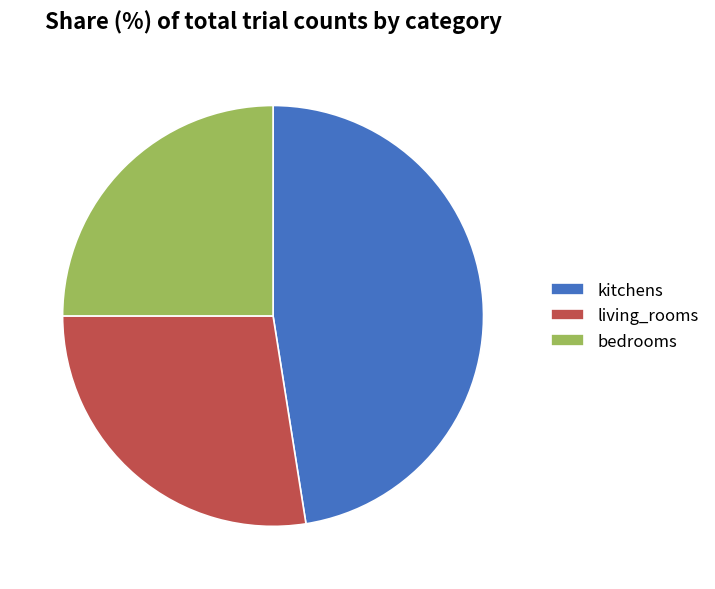

Is the sum of bedrooms and living_rooms greater than half?

Yes